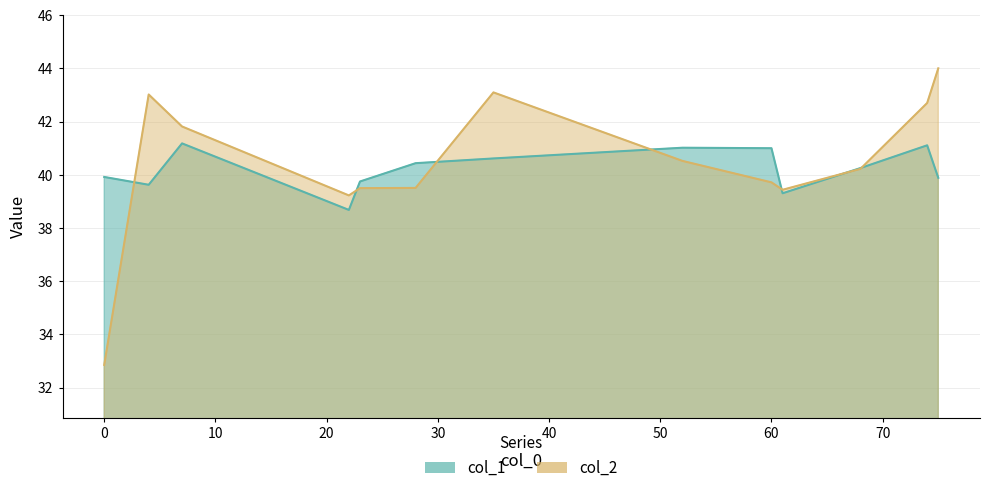

At which label is col_1 closest to 39?

61